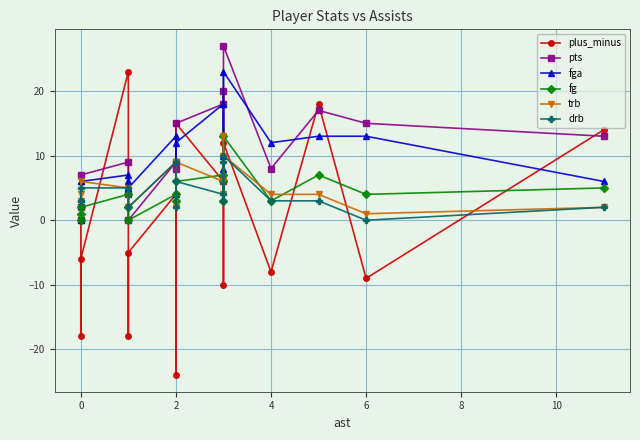

The fg series shows 1 at 6. True or false?

False